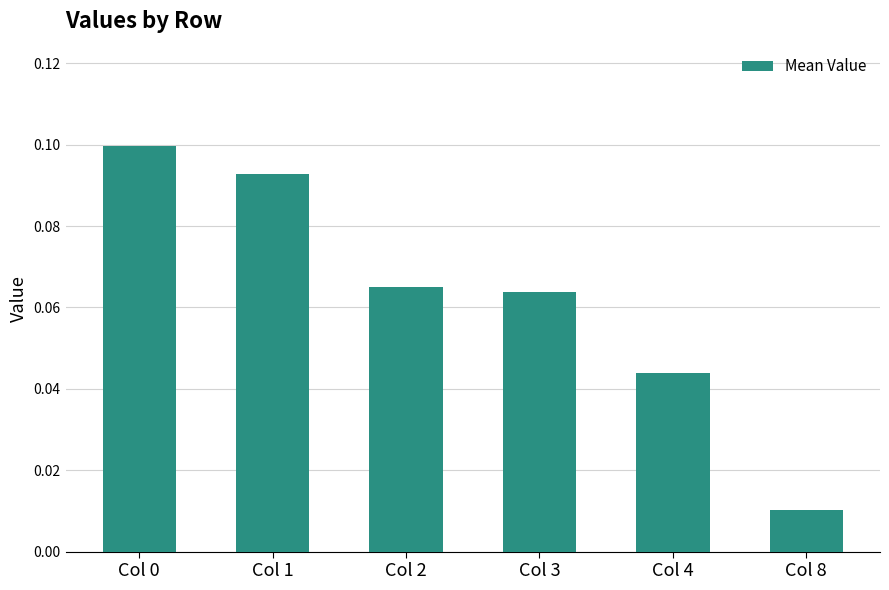

Are the bars horizontal?

No